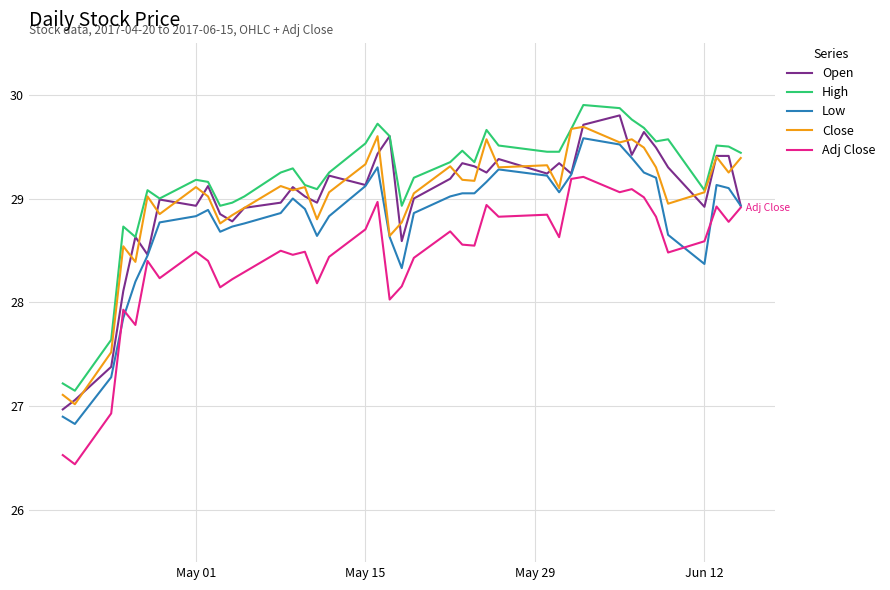

True or false: Close and Open cross at least once.

True